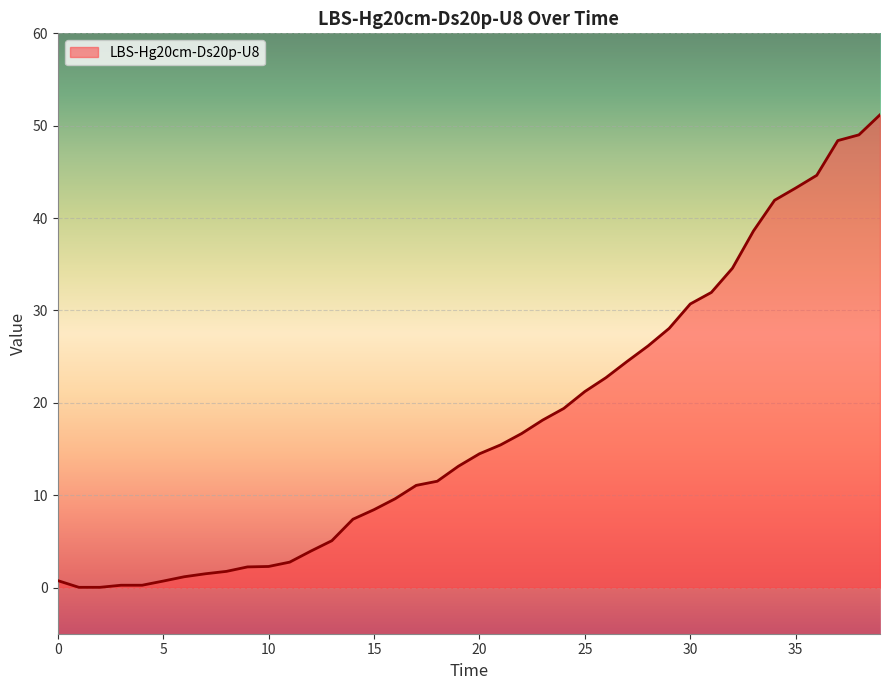

Does the chart have visible grid lines?

Yes